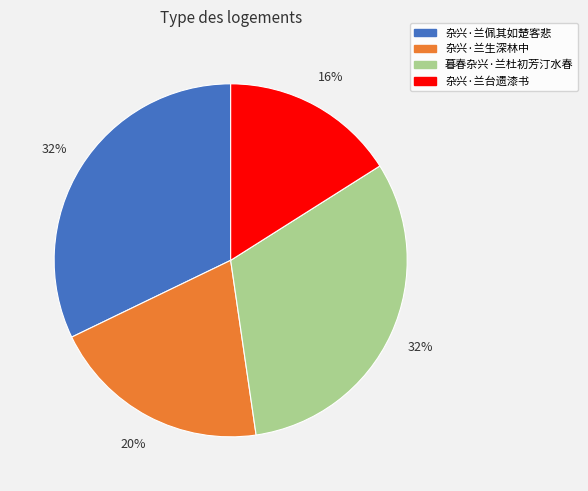

To the nearest percent, what percentage of the pie is 暮春杂兴·兰杜初芳汀水春?

32%